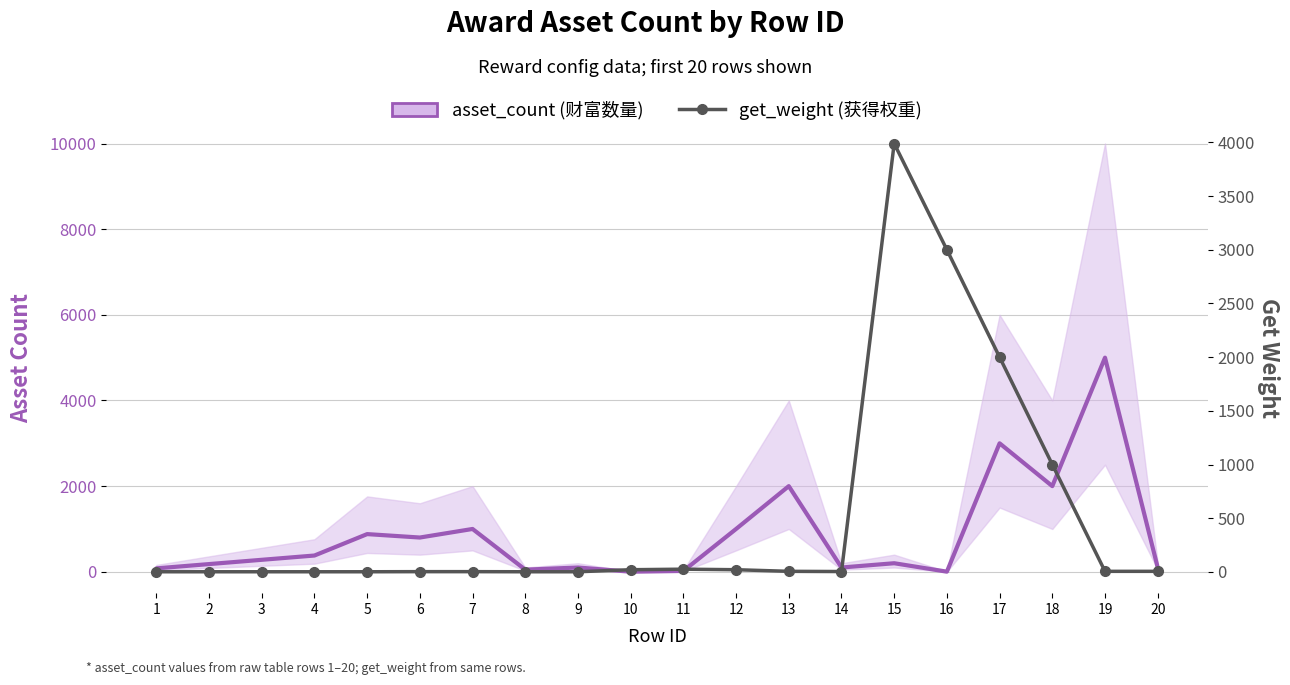

How many interior local valleys does the asset_count (财富数量) series have?

6